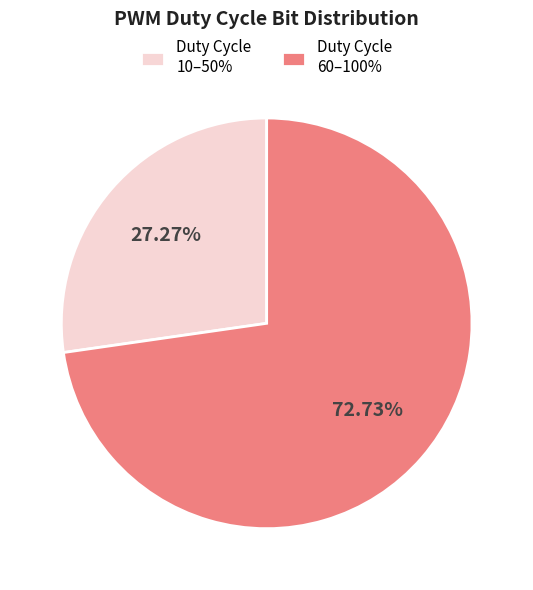

What is the ratio of the value at Duty Cycle 60–100% to the value at Duty Cycle 10–50%?

2.7